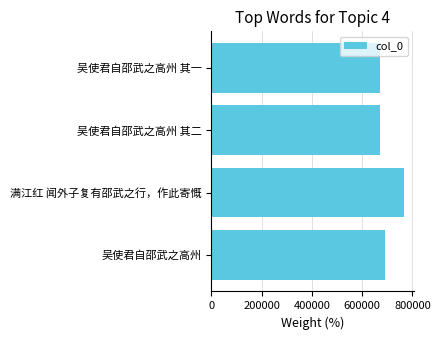

What is the ratio of the value at 吴使君自邵武之高州 其一 to the value at 满江红 闻外子复有邵武之行，作此寄慨?

0.9